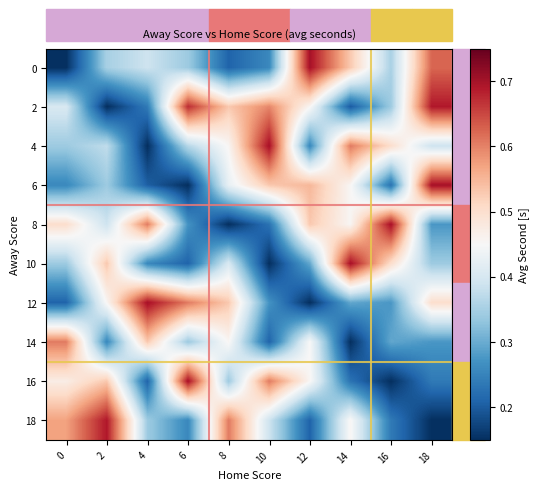

Reading right to left, transcribe all the data shown in this chart.

0: 18=0.6	16=0.4	14=0.5	12=0.7	10=0.3	8=0.2	6=0.3	4=0.4	2=0.4	0=0.1
2: 18=0.7	16=0.3	14=0.2	12=0.5	10=0.6	8=0.5	6=0.7	4=0.2	2=0.1	0=0.4
4: 18=0.4	16=0.5	14=0.6	12=0.3	10=0.7	8=0.5	6=0.4	4=0.1	2=0.4	0=0.3
6: 18=0.7	16=0.2	14=0.5	12=0.5	10=0.5	8=0.4	6=0.1	4=0.2	2=0.3	0=0.3
8: 18=0.3	16=0.7	14=0.5	12=0.5	10=0.2	8=0.1	6=0.3	4=0.6	2=0.4	0=0.5
10: 18=0.3	16=0.5	14=0.7	12=0.3	10=0.1	8=0.4	6=0.2	4=0.3	2=0.5	0=0.3
12: 18=0.5	16=0.3	14=0.3	12=0.1	10=0.3	8=0.5	6=0.6	4=0.7	2=0.5	0=0.2
14: 18=0.3	16=0.3	14=0.1	12=0.4	10=0.2	8=0.5	6=0.3	4=0.5	2=0.3	0=0.6
16: 18=0.2	16=0.1	14=0.2	12=0.5	10=0.6	8=0.3	6=0.7	4=0.2	2=0.5	0=0.5
18: 18=0.1	16=0.2	14=0.5	12=0.2	10=0.4	8=0.6	6=0.3	4=0.3	2=0.7	0=0.6